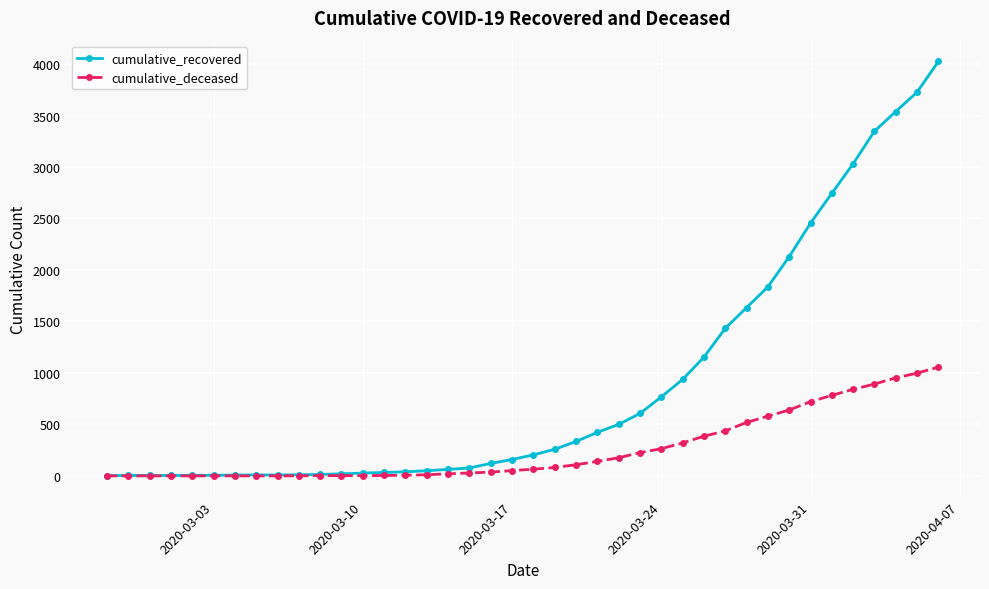

Rank the series by their maximum value, from lowest to highest.

cumulative_deceased, cumulative_recovered